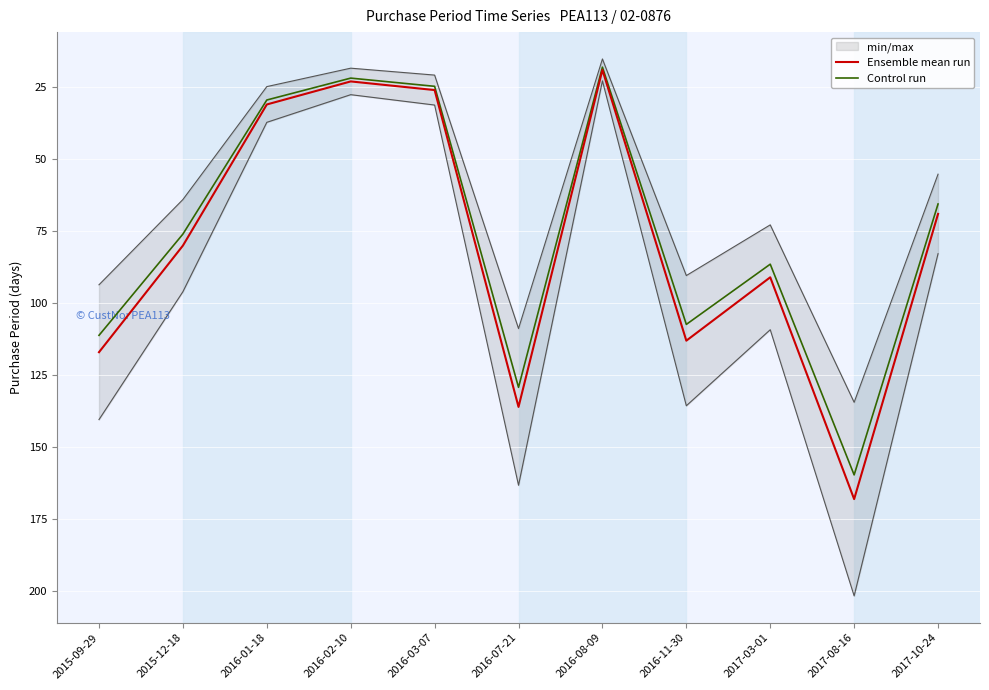

What is the difference between the Ensemble mean run values at 2016-02-10 and 2016-07-21?

113.0